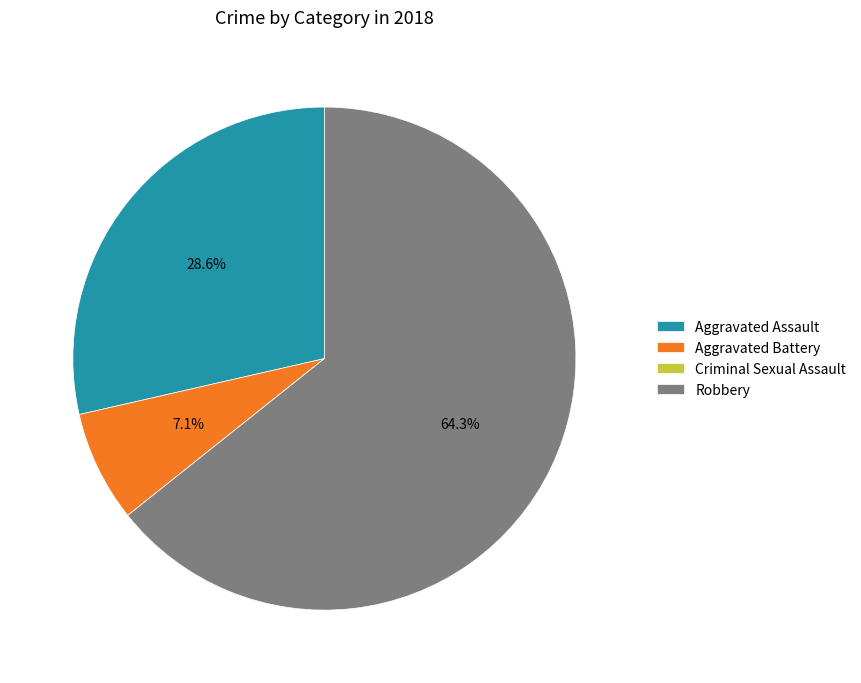

To the nearest percent, what percentage of the pie is Aggravated Battery?

7%